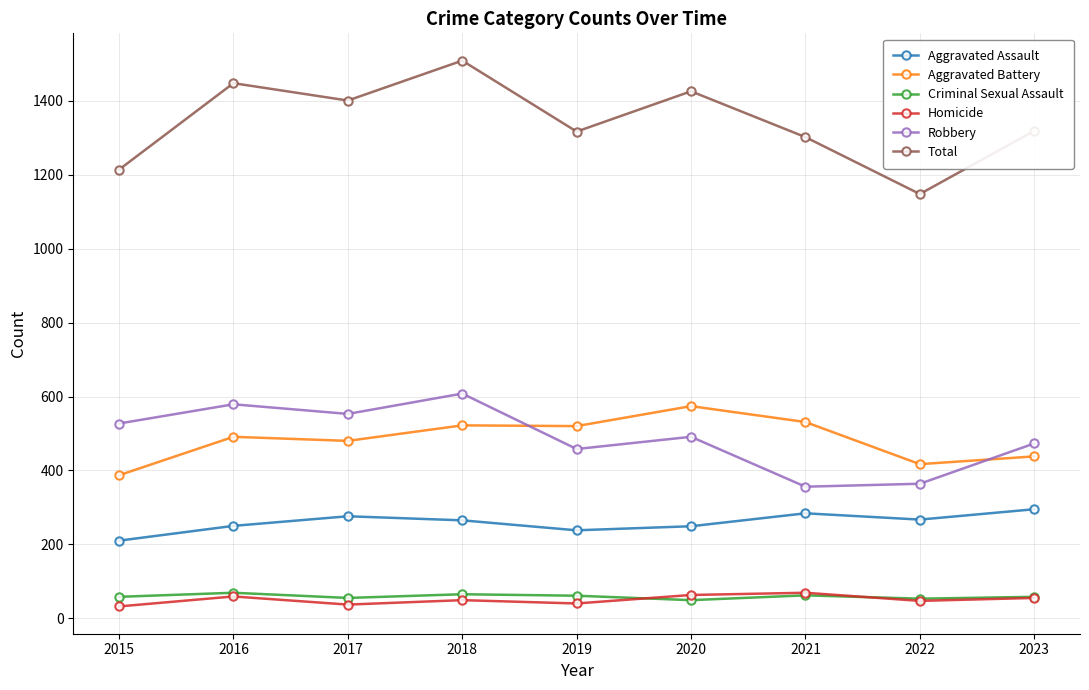

True or false: Total and Homicide intersect in this chart.

False